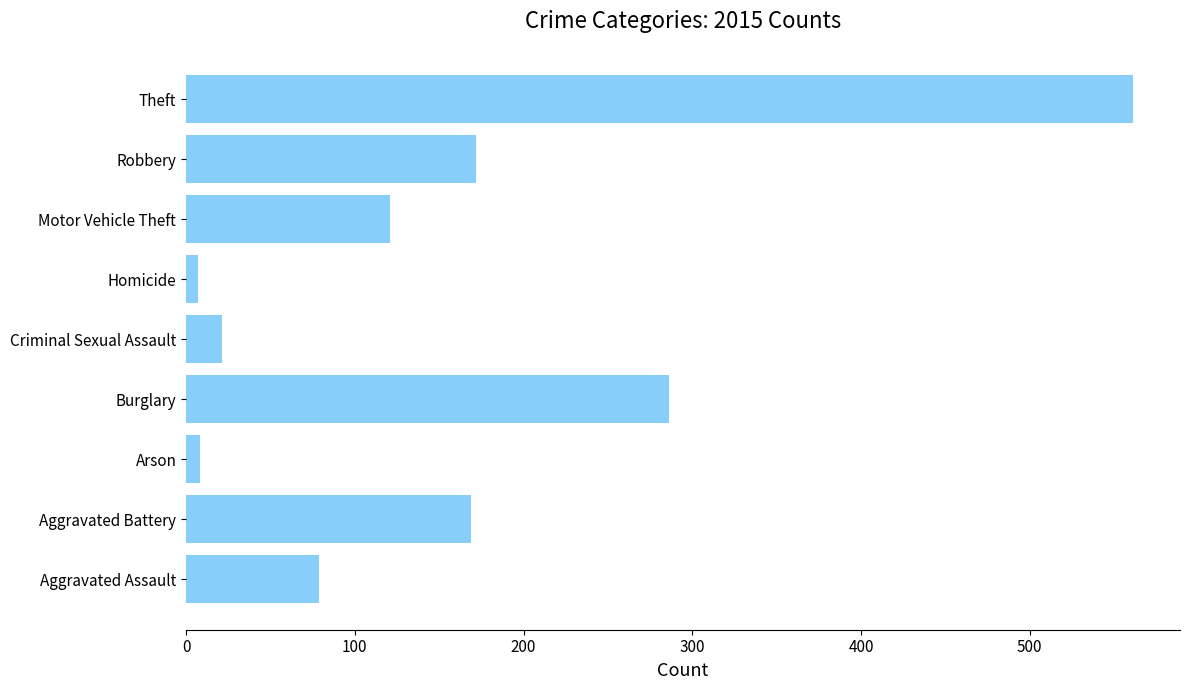

What is the approximate value at Aggravated Battery?

169